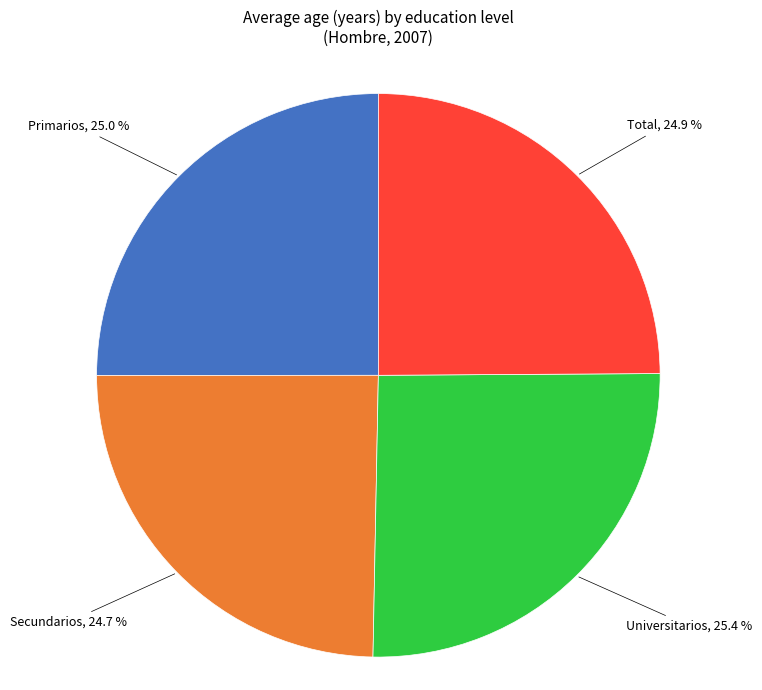

Count the number of slices in the pie.

4